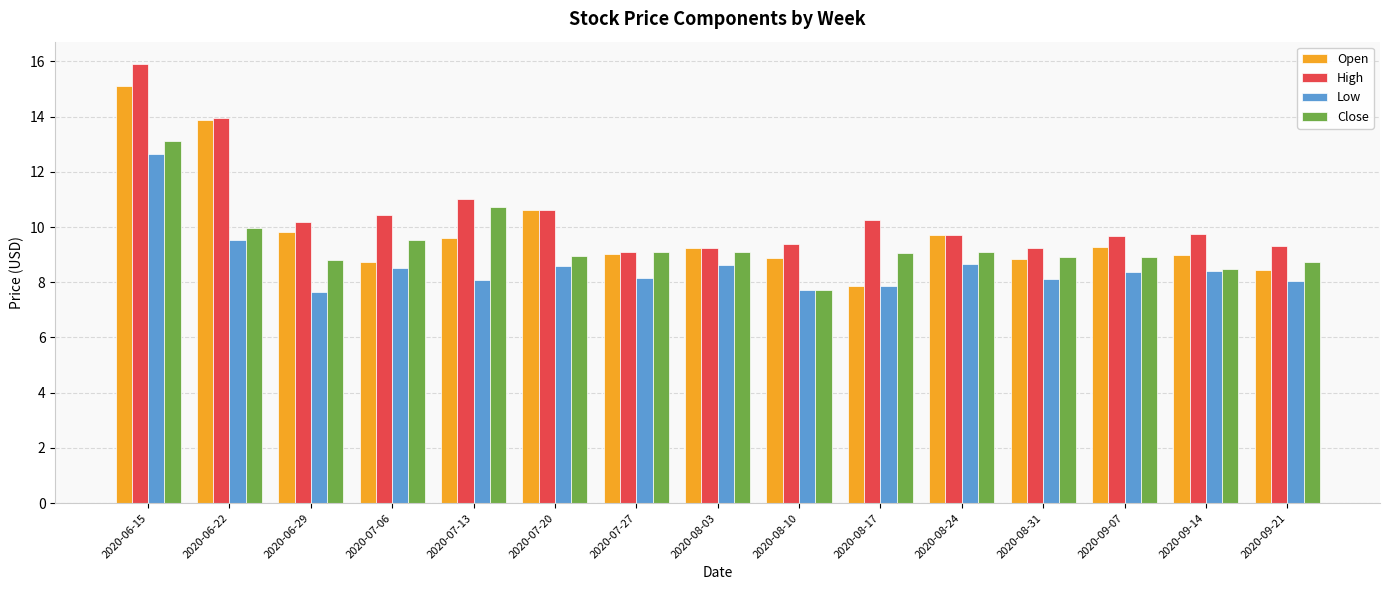

What position from the right is 2020-08-31?

4